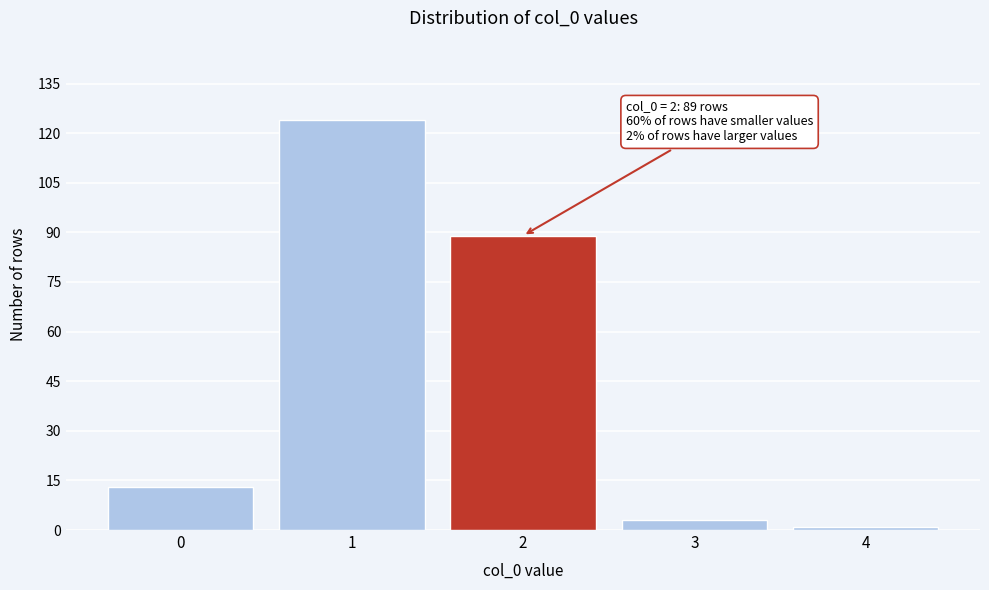

Reading left to right, transcribe all the data shown in this chart.

13	124	89	3	1